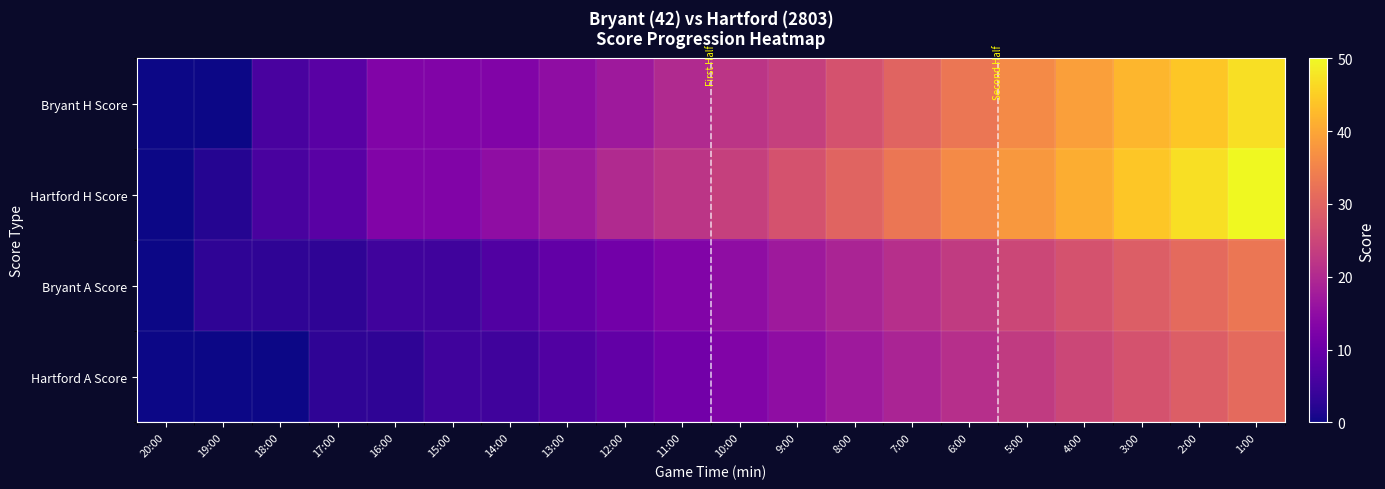

At which category does the chart reach its minimum across all series?

20:00